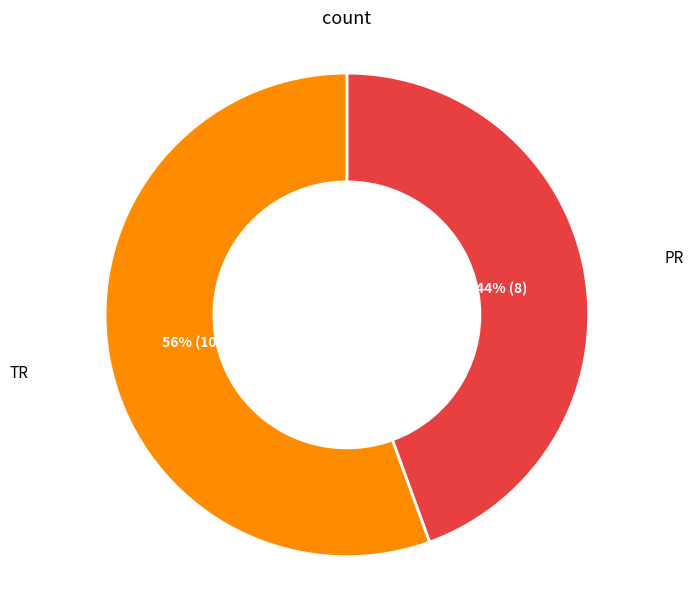

Combined, do PR and TR account for over 50%?

Yes